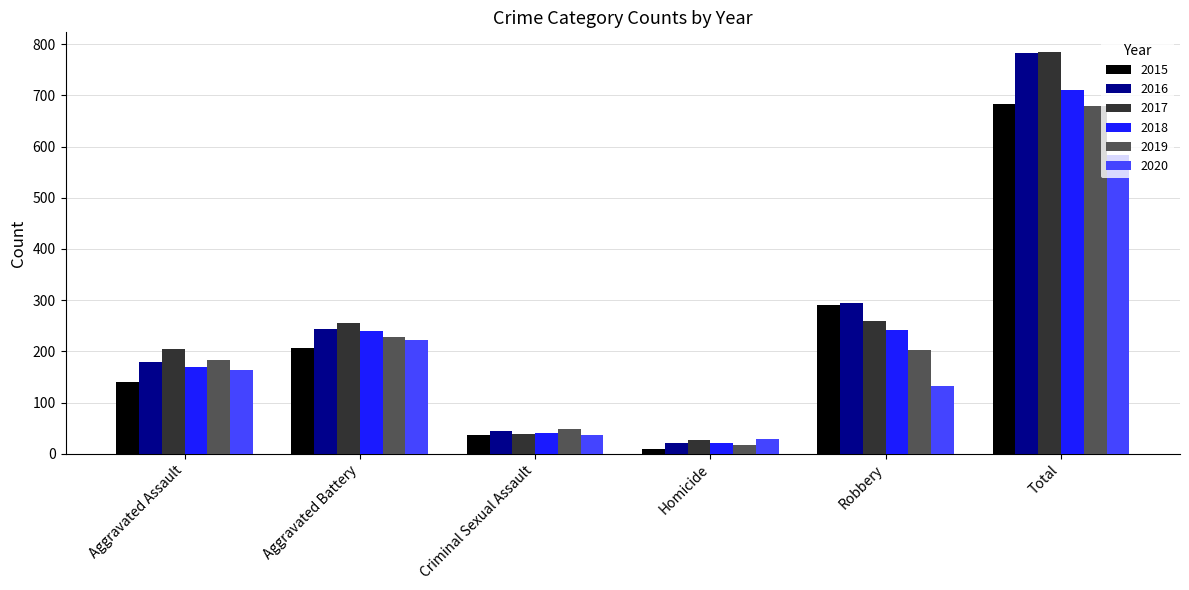

How many data points in 2019 are less than 203?

3